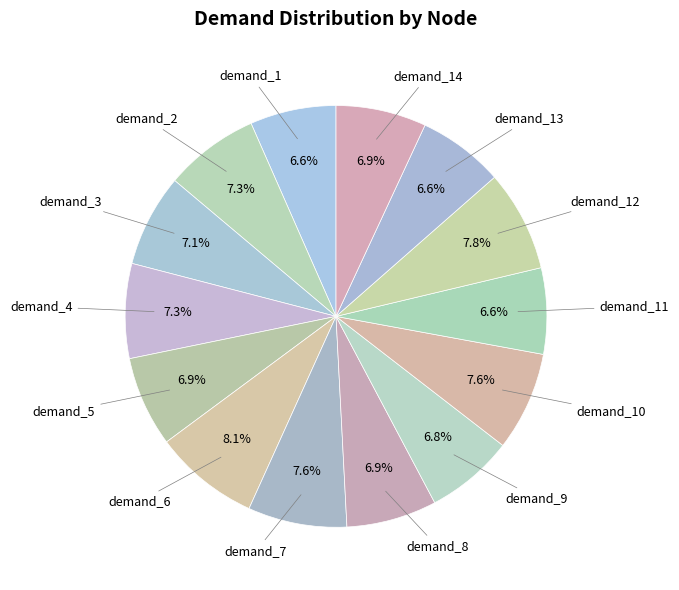

The demand_4 slice represents 19% of the pie. True or false?

False